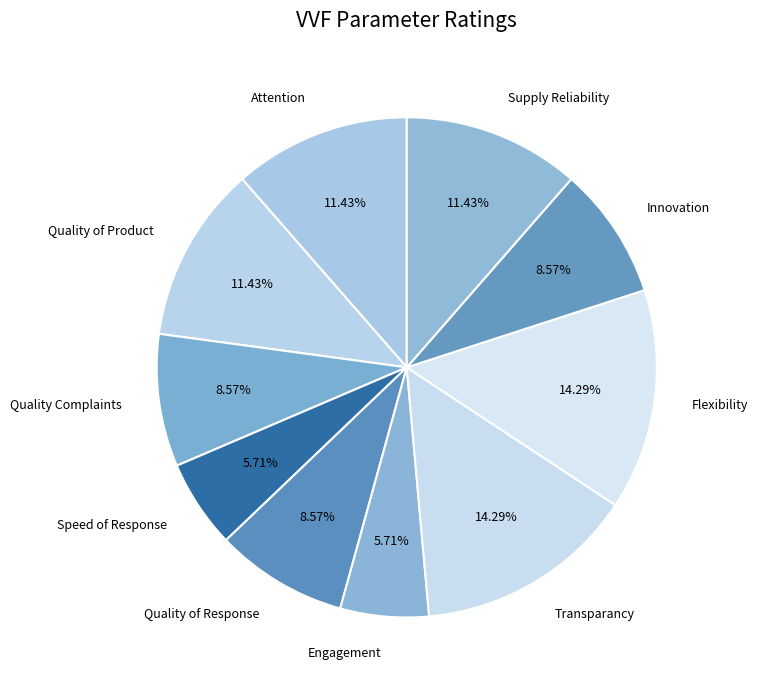

The Quality of Response slice represents 9% of the pie. True or false?

True